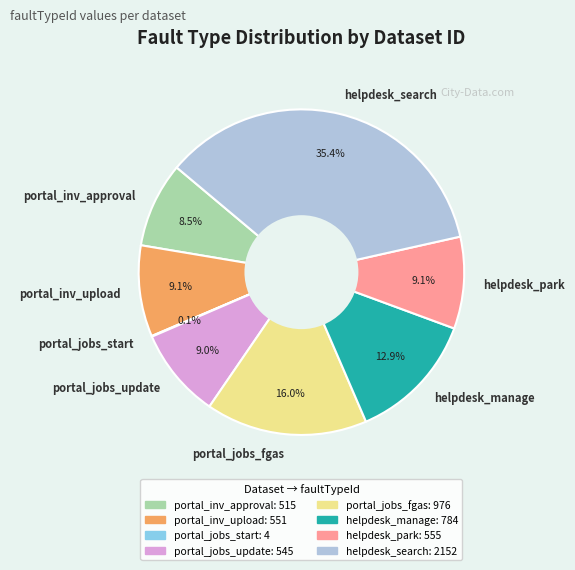

What percentage is NOT represented by portal_inv_upload?

90.9%